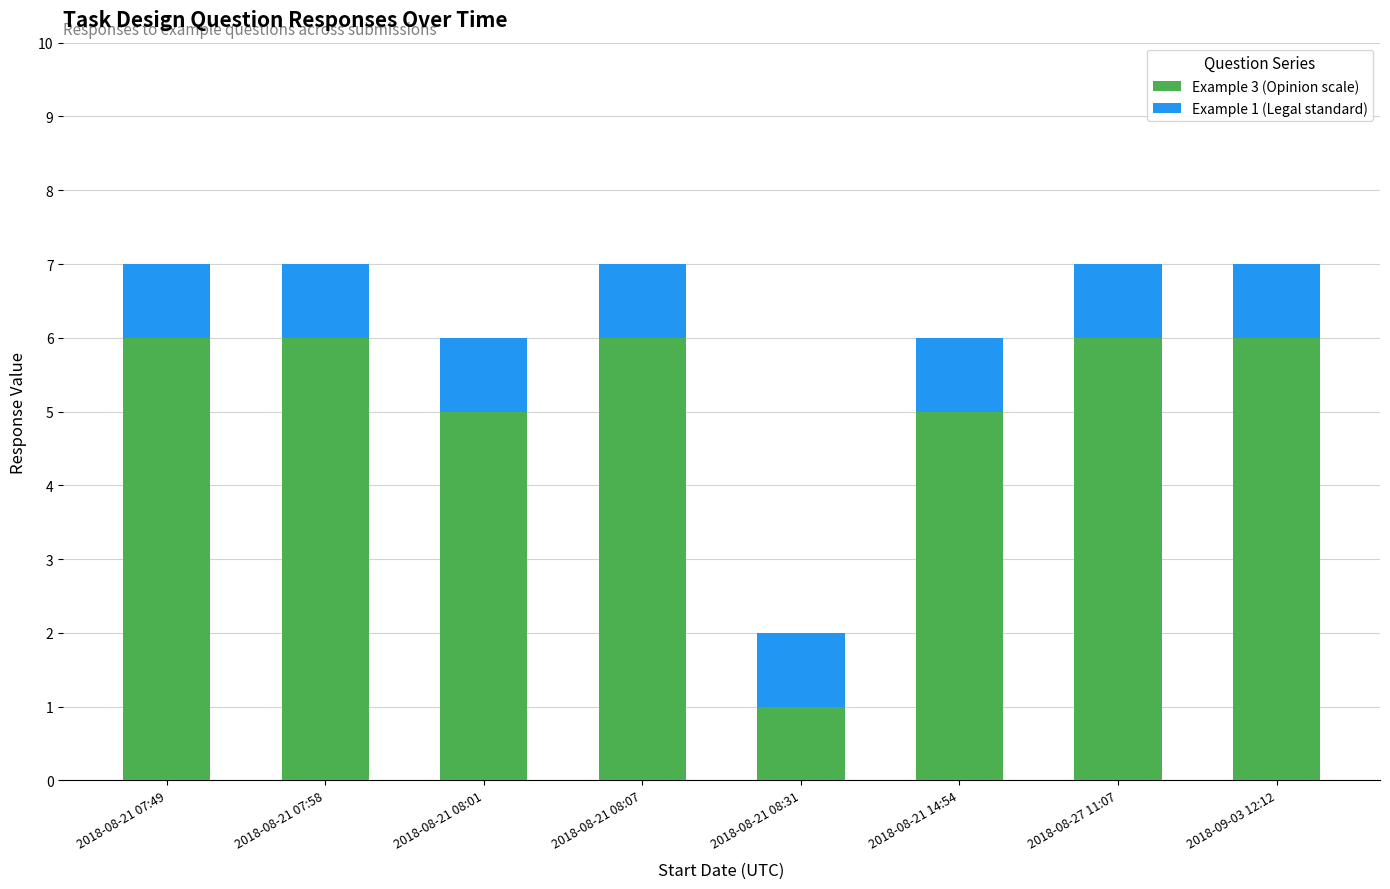

What is the difference between the maximum and minimum values in the Example 3 (Opinion scale) series?

5